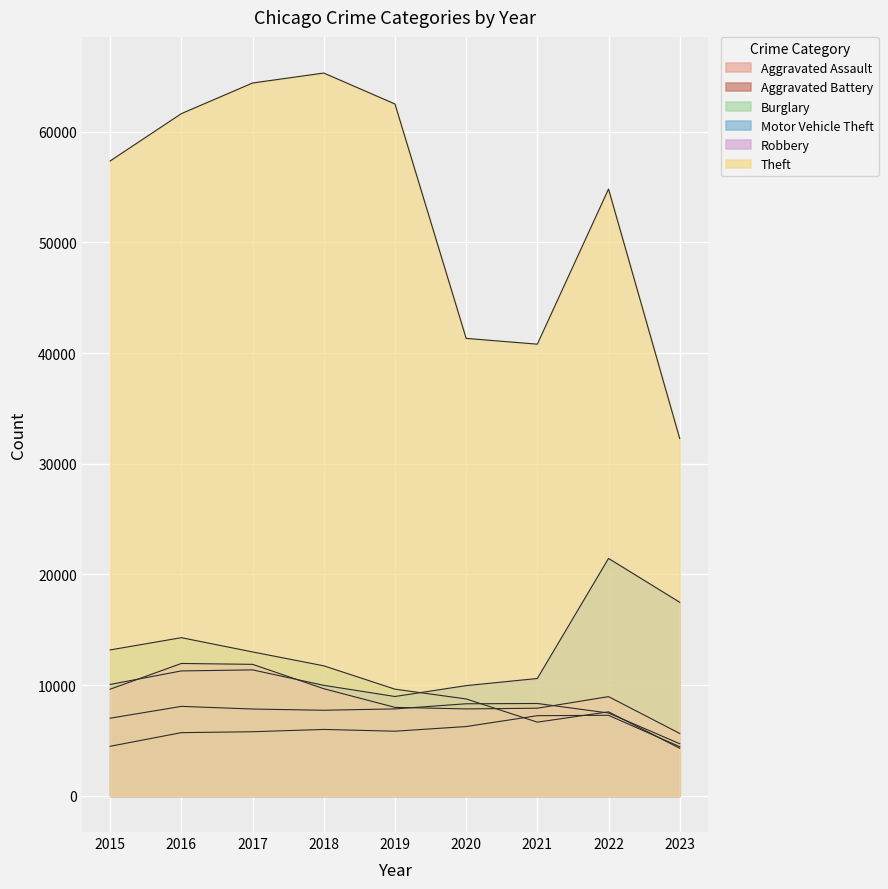

Which series has the largest range (max minus min)?

Theft